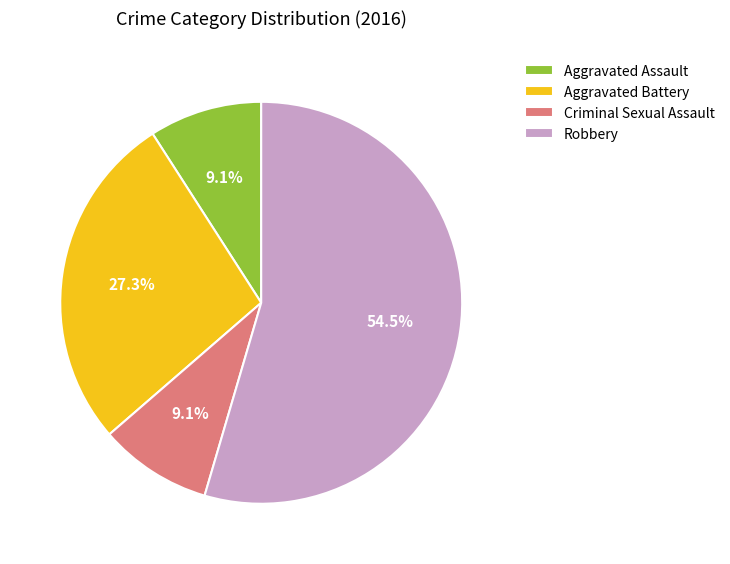

To the nearest percent, what is the combined percentage of Criminal Sexual Assault and Aggravated Battery?

36%